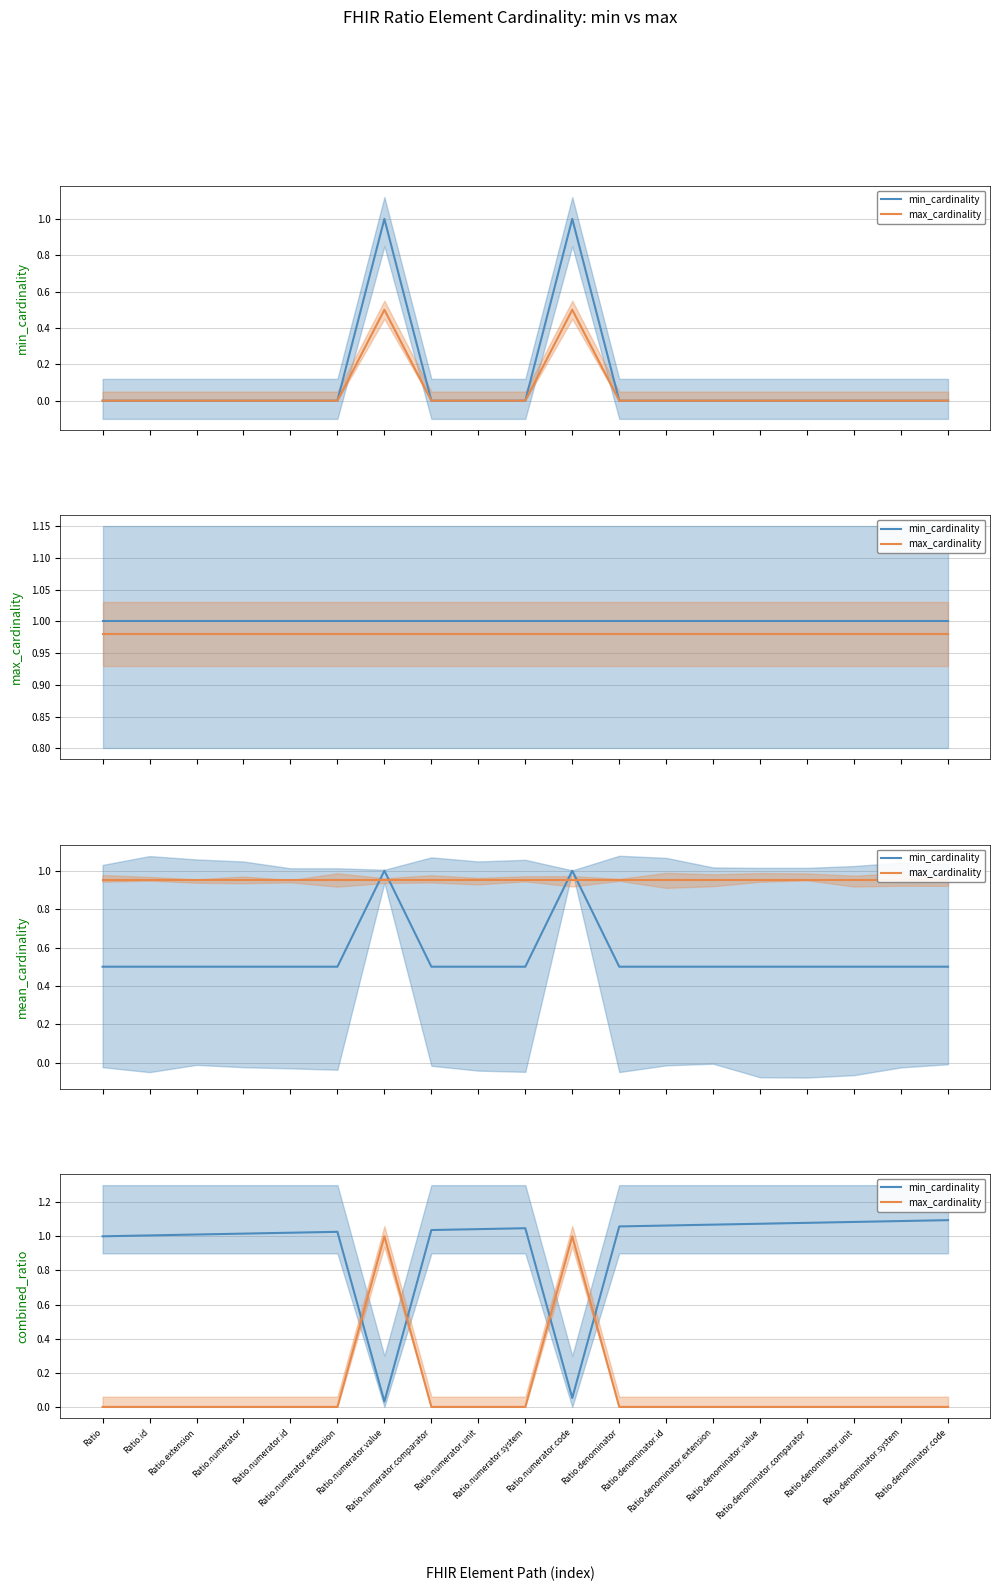

The value of min_cardinality series at Ratio.denominator.id is 1.1. True or false?

True